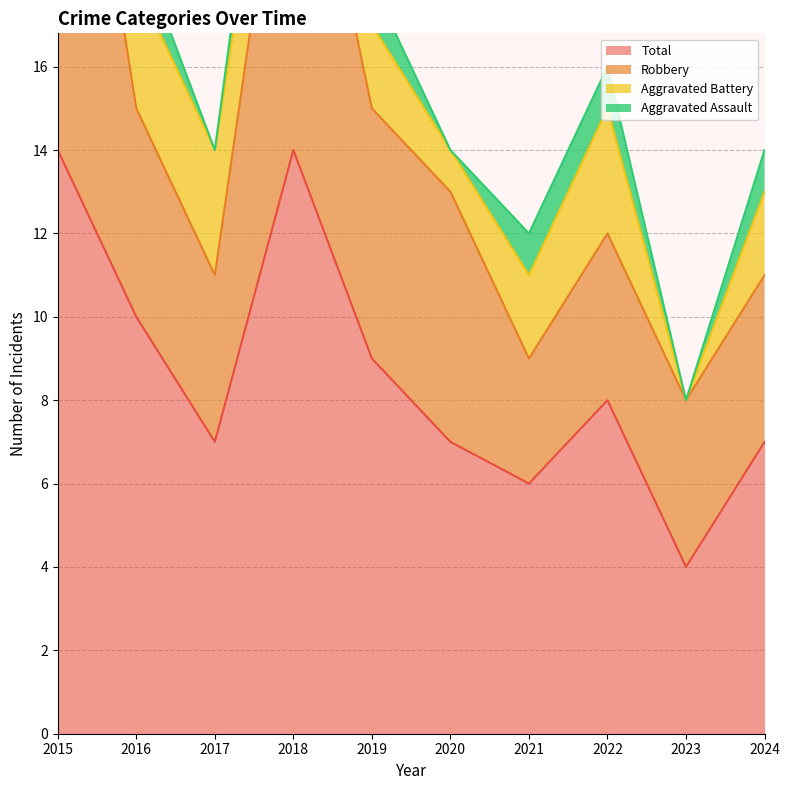

How many lines are shown in the chart?

4